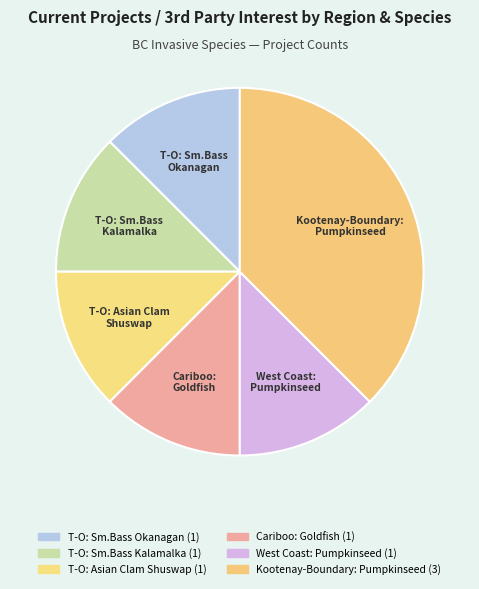

How many segments does this pie chart have?

6